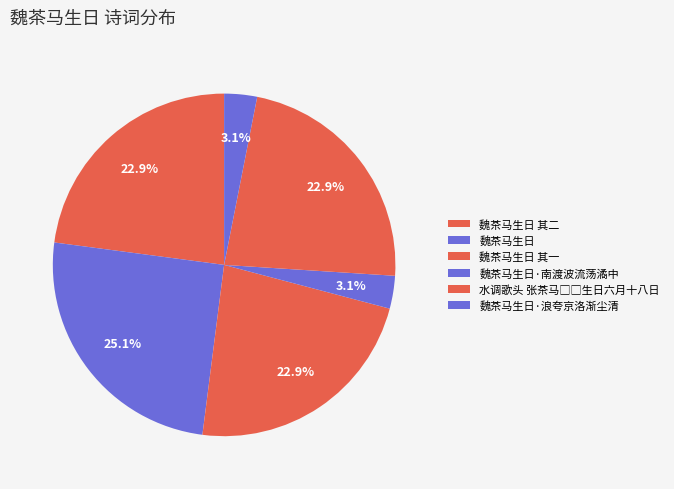

Which category has the biggest portion of the pie?

魏茶马生日